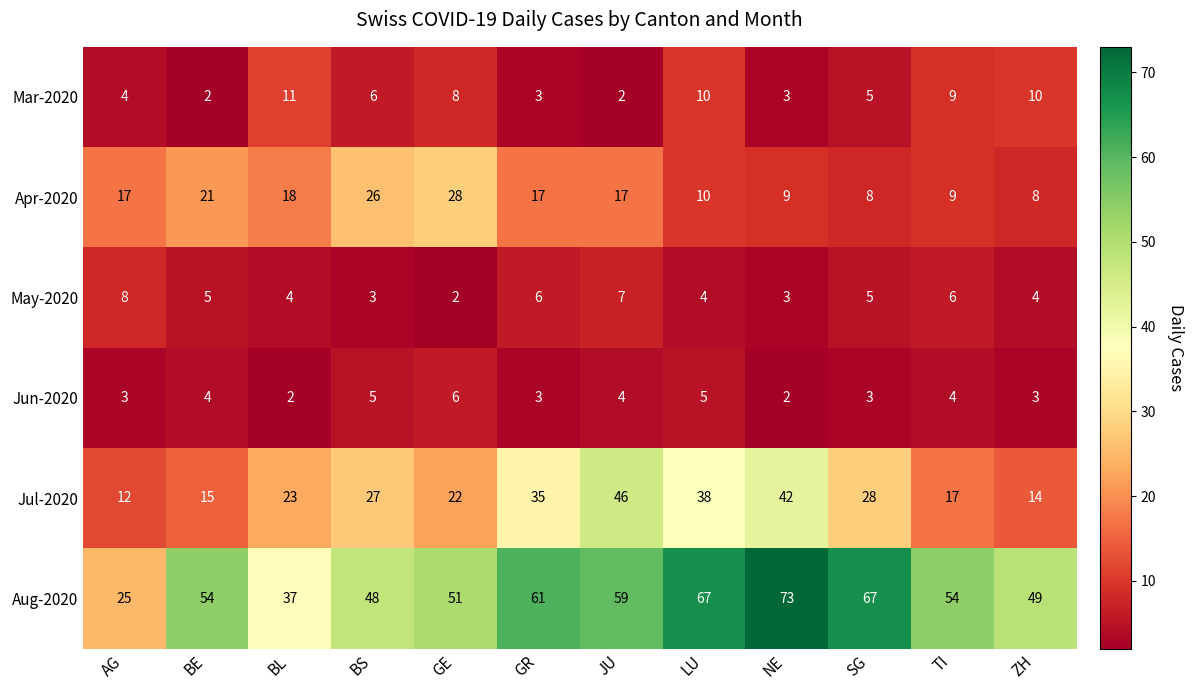

True or false: May-2020 has a value of 3 at GE.

False